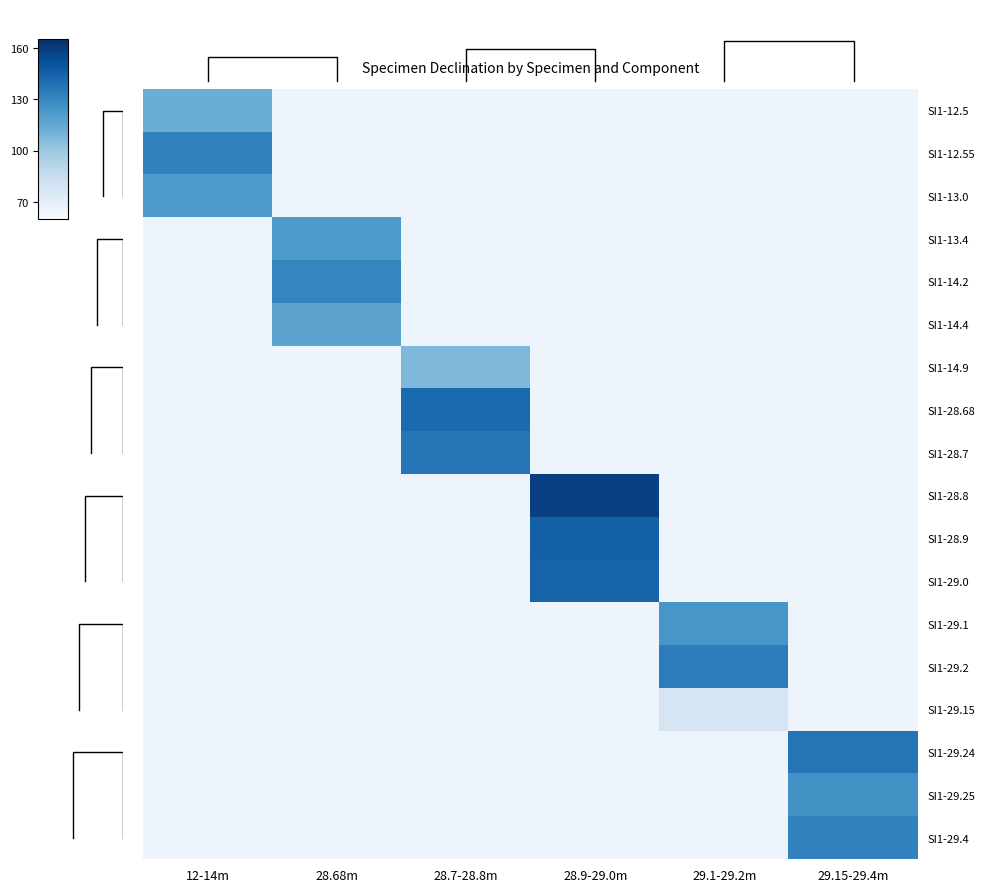

List the series in order of their peak value, lowest first.

SI1-29.15, SI1-14.9, SI1-12.5, SI1-14.4, SI1-13.4, SI1-13.0, SI1-29.1, SI1-29.25, SI1-14.2, SI1-29.4, SI1-12.55, SI1-29.2, SI1-28.7, SI1-29.24, SI1-28.68, SI1-29.0, SI1-28.9, SI1-28.8